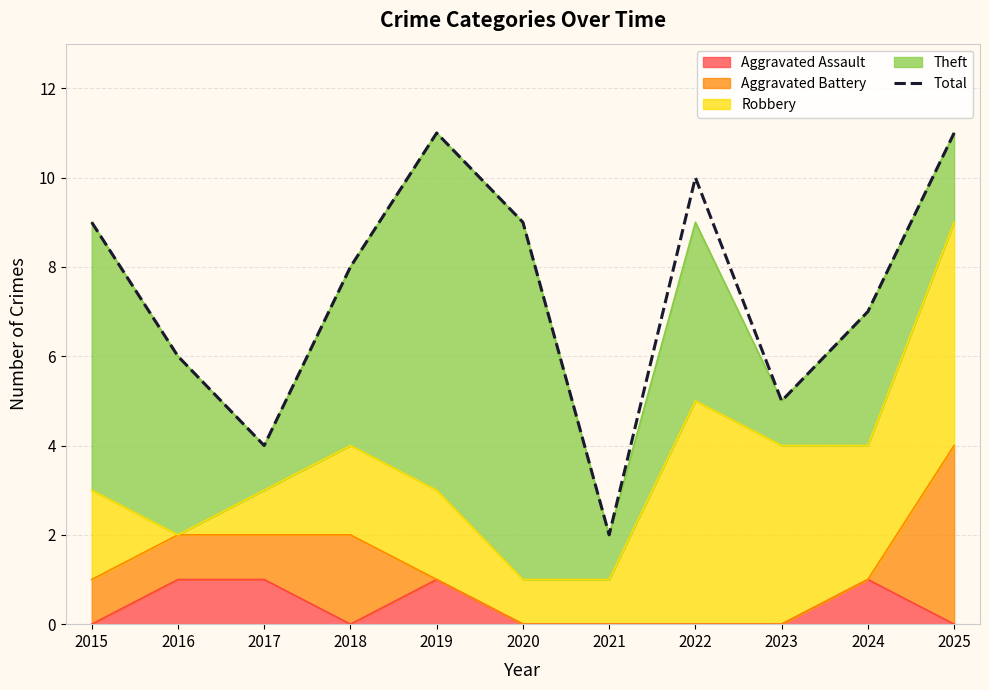

Rank the categories by value from highest to lowest.

2019, 2025, 2022, 2015, 2020, 2018, 2024, 2016, 2023, 2017, 2021